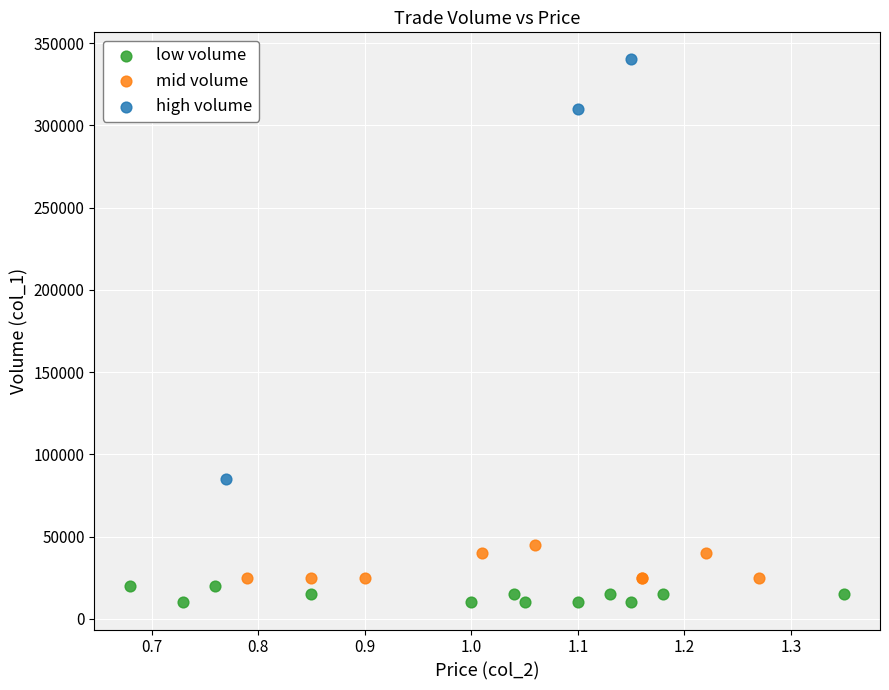

Which series reaches the minimum Y coordinate?

low volume